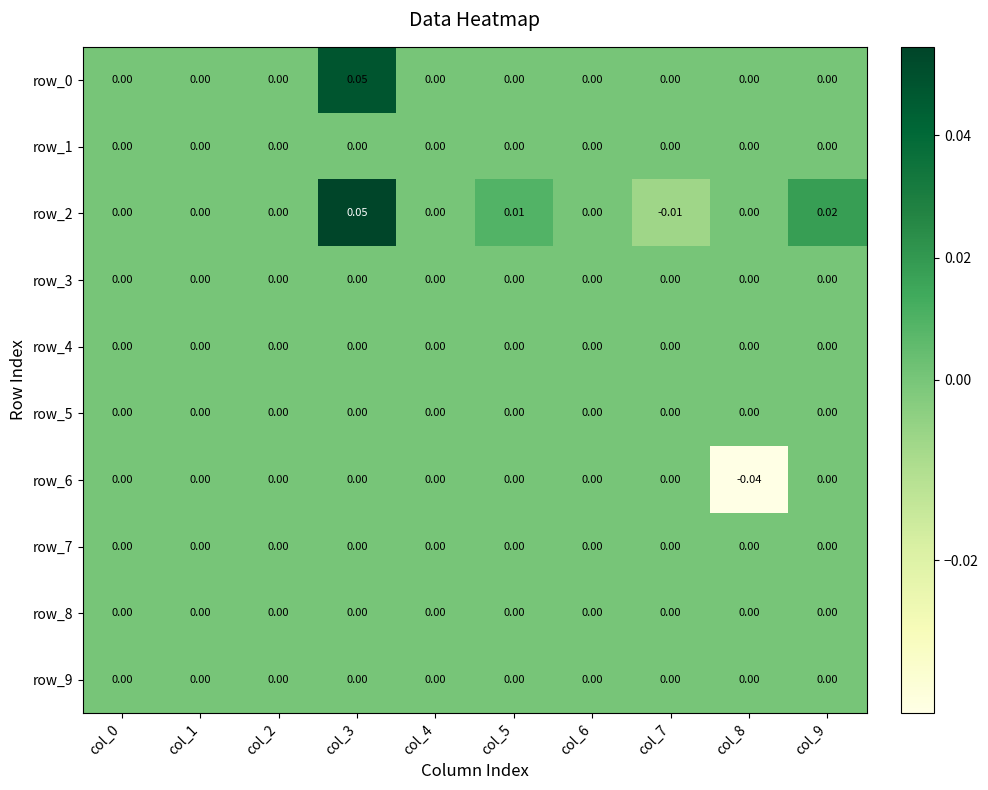

How many categories are shown in the chart?

10